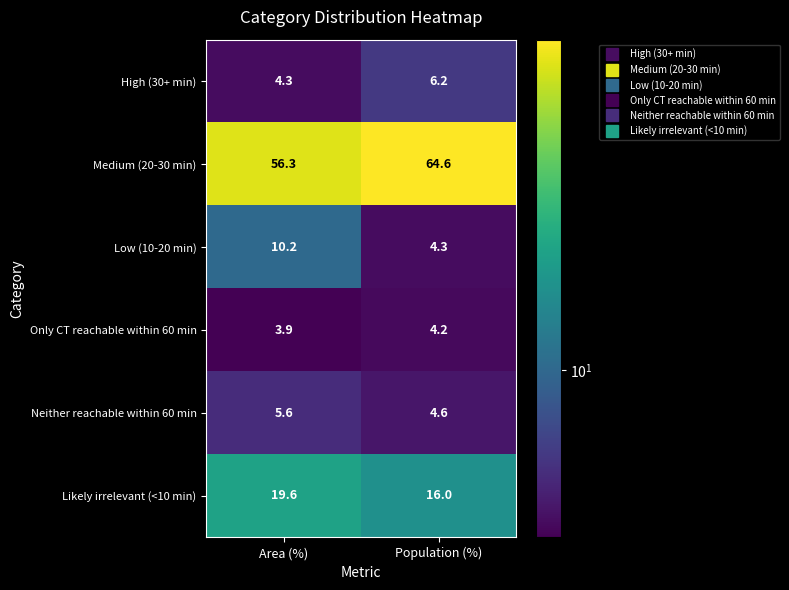

Rank the series at Area (%) from highest to lowest value.

Medium (20-30 min), Likely irrelevant (<10 min), Low (10-20 min), Neither reachable within 60 min, High (30+ min), Only CT reachable within 60 min